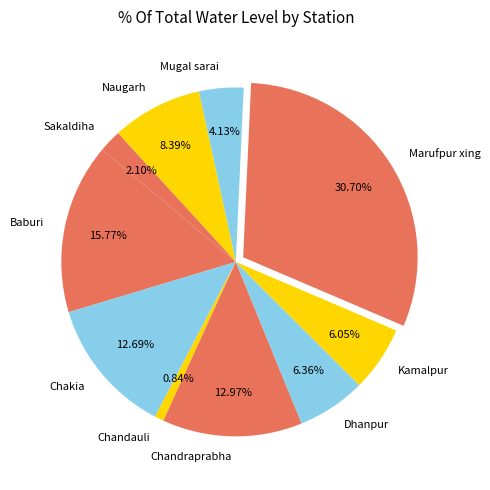

Between Baburi and Chandauli, which is larger?

Baburi